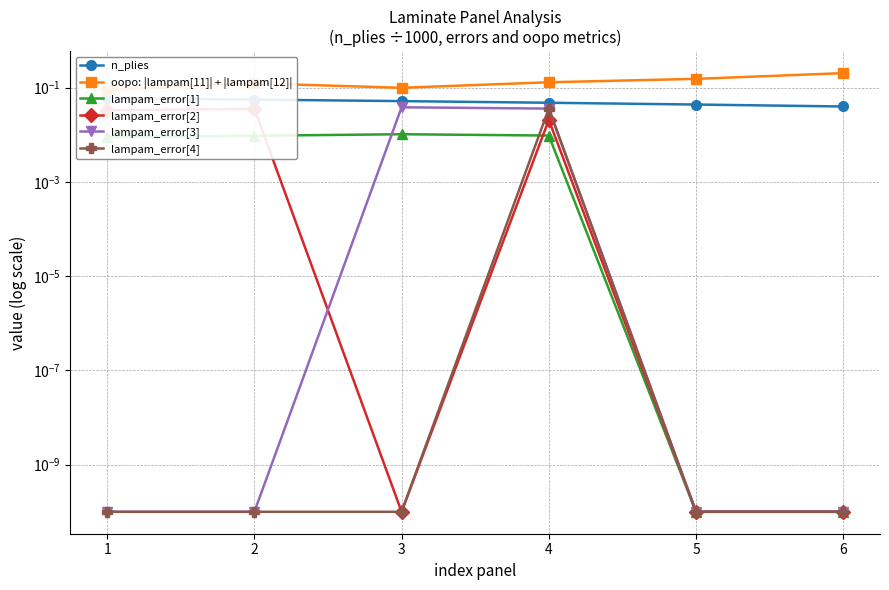

True or false: oopo: |lampam[11]| + |lampam[12]| has more than 1 points higher than both neighbors.

False